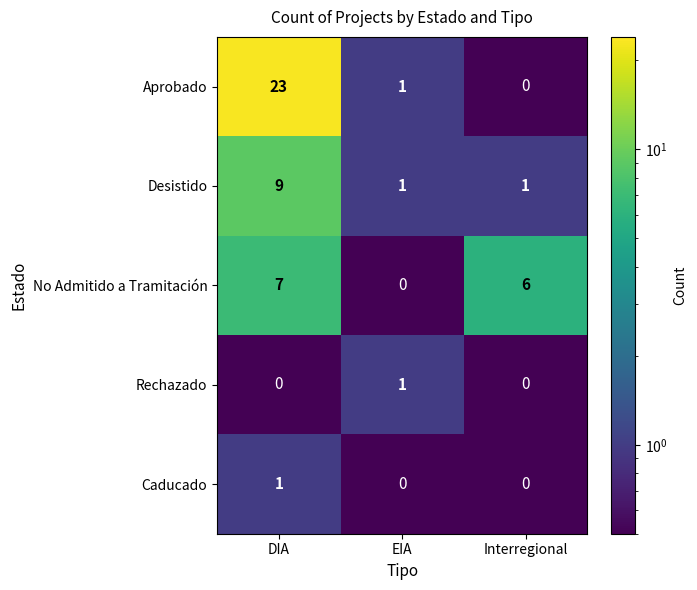

Reading left to right, list all the values displayed in this chart.

Aprobado: DIA=23	EIA=1	Interregional=0
Desistido: DIA=9	EIA=1	Interregional=1
No Admitido a Tramitación: DIA=7	EIA=0	Interregional=6
Rechazado: DIA=0	EIA=1	Interregional=0
Caducado: DIA=1	EIA=0	Interregional=0